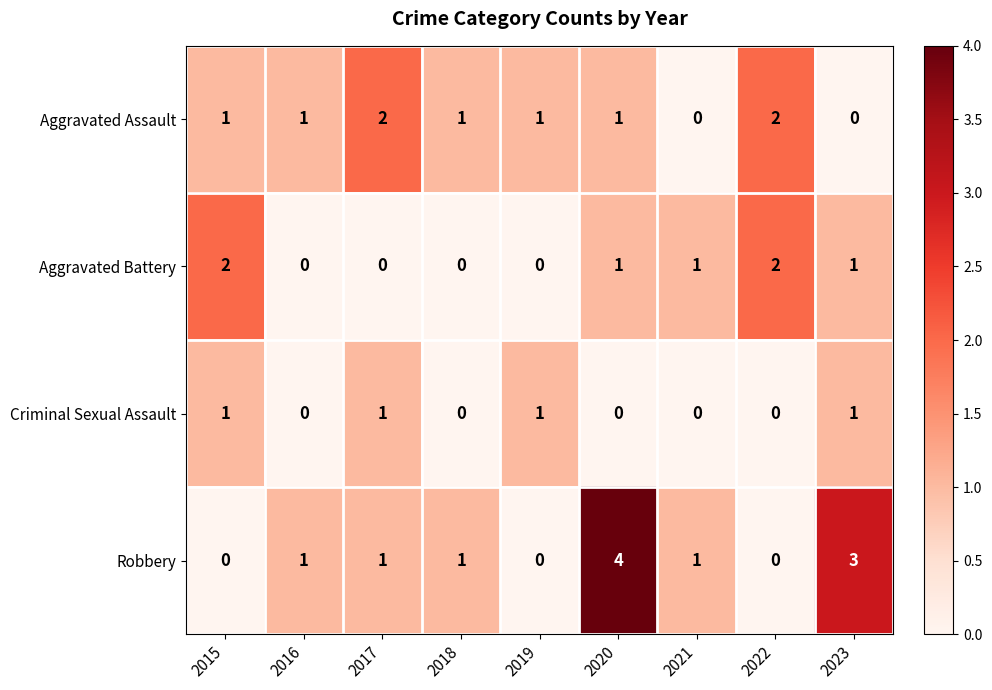

Is it true that Aggravated Assault equals 1 at 2015?

True